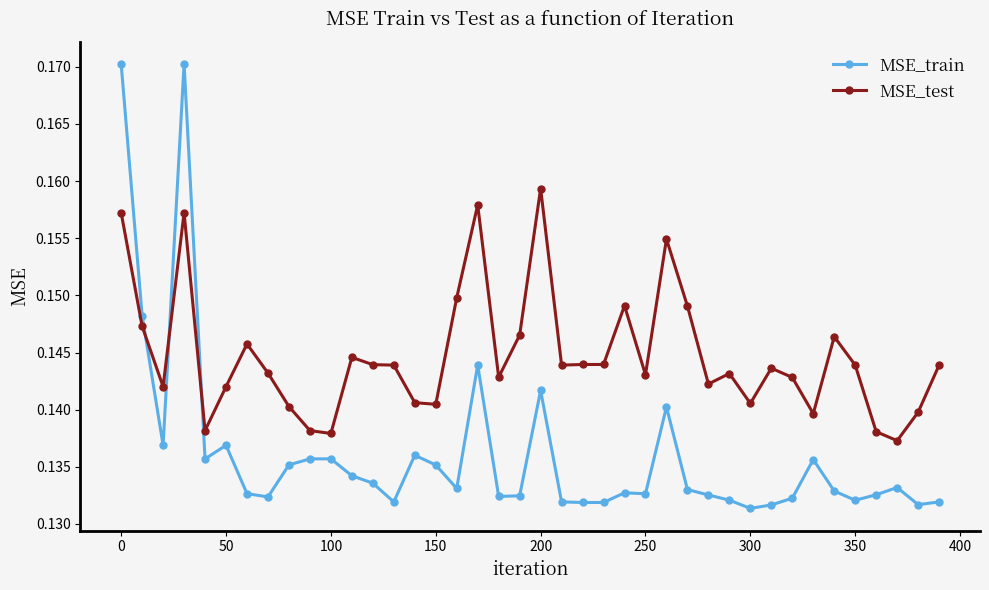

After their last crossing, which series has the higher values: MSE_test or MSE_train?

MSE_test